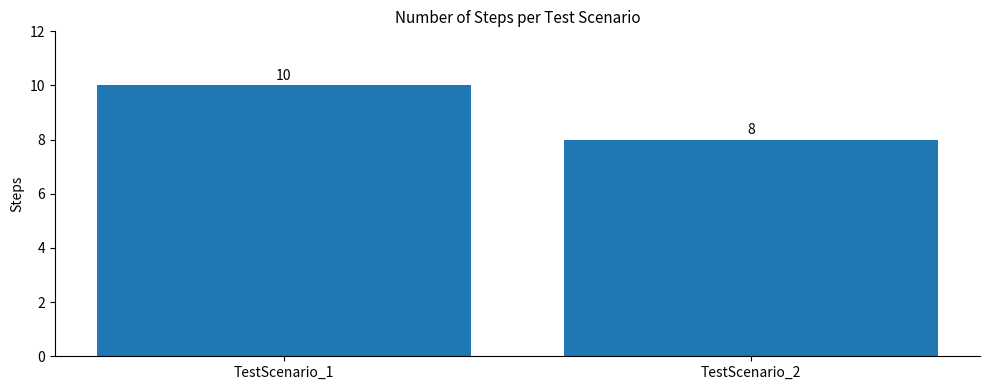

Read the value at TestScenario_2.

8